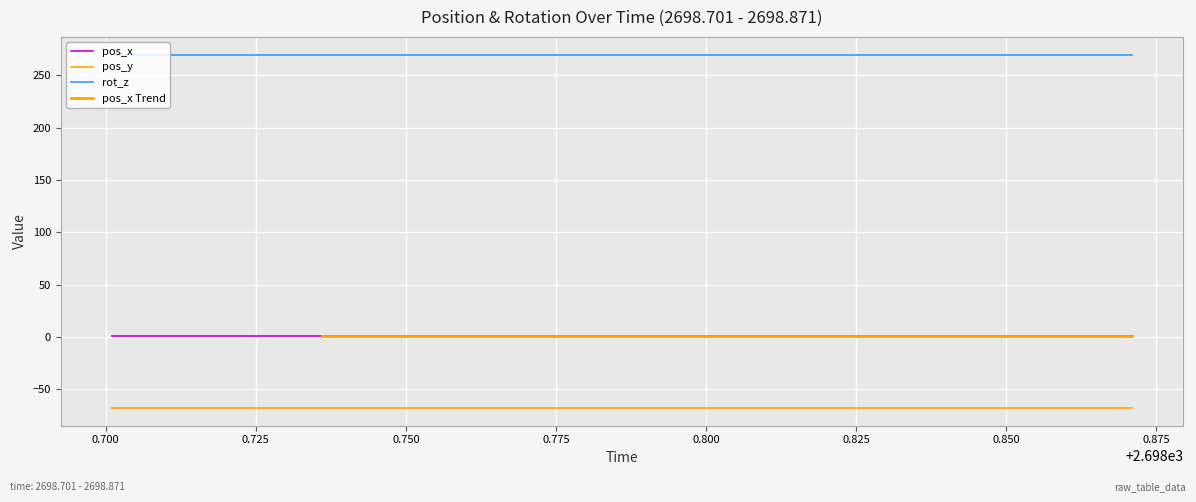

True or false: rot_z has a value of 386.6 at 2698.754.

False